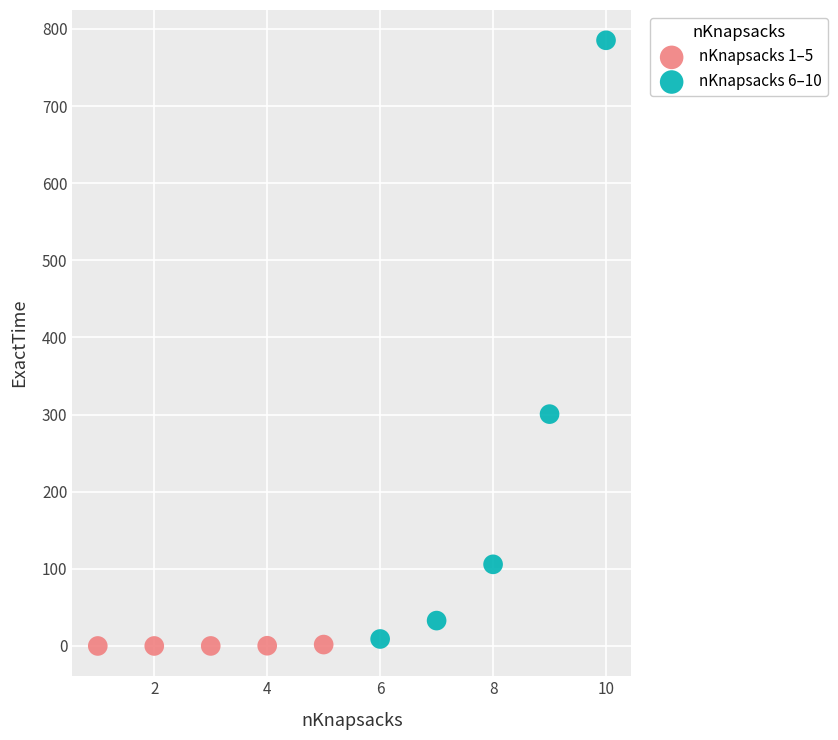

Which series reaches the maximum Y coordinate?

nKnapsacks 6–10